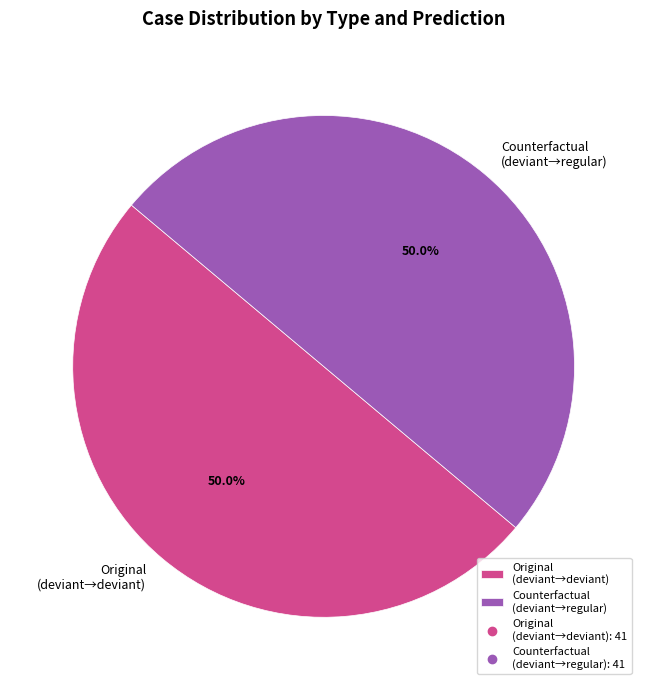

Approximately how many times larger is the value at Counterfactual (deviant→regular) compared to Original (deviant→deviant)?

1.0